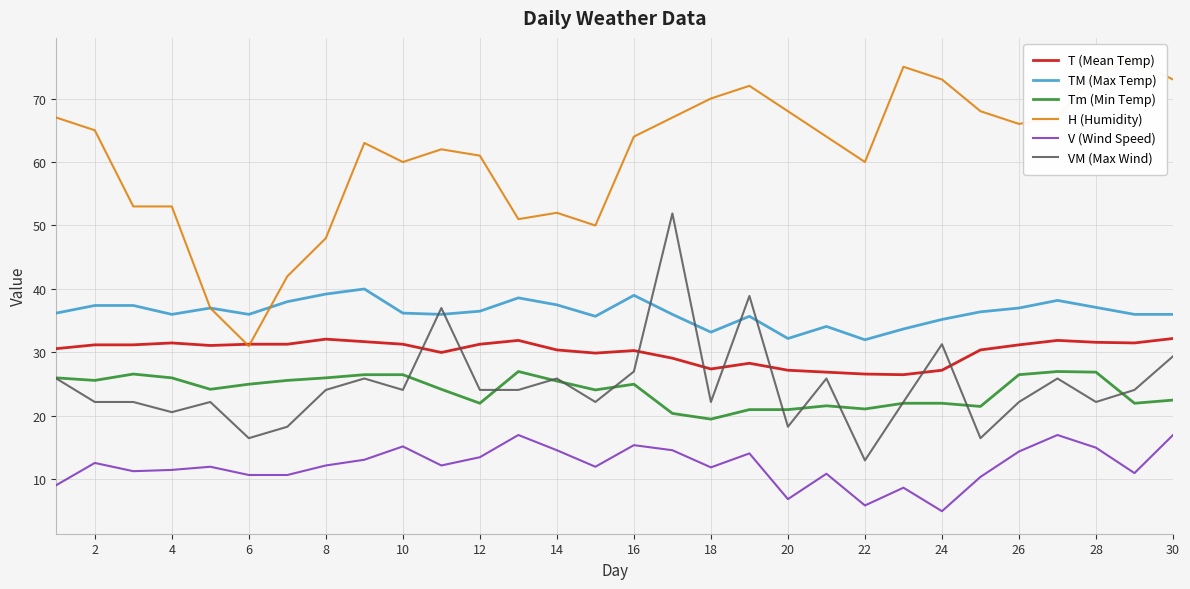

The value of VM (Max Wind) at 6 is 26.6. True or false?

False